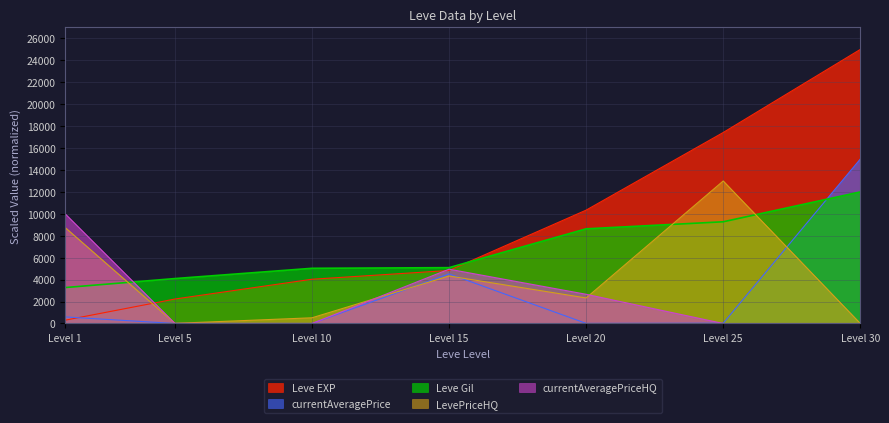

How many interior local valleys does the LevePriceHQ series have?

2